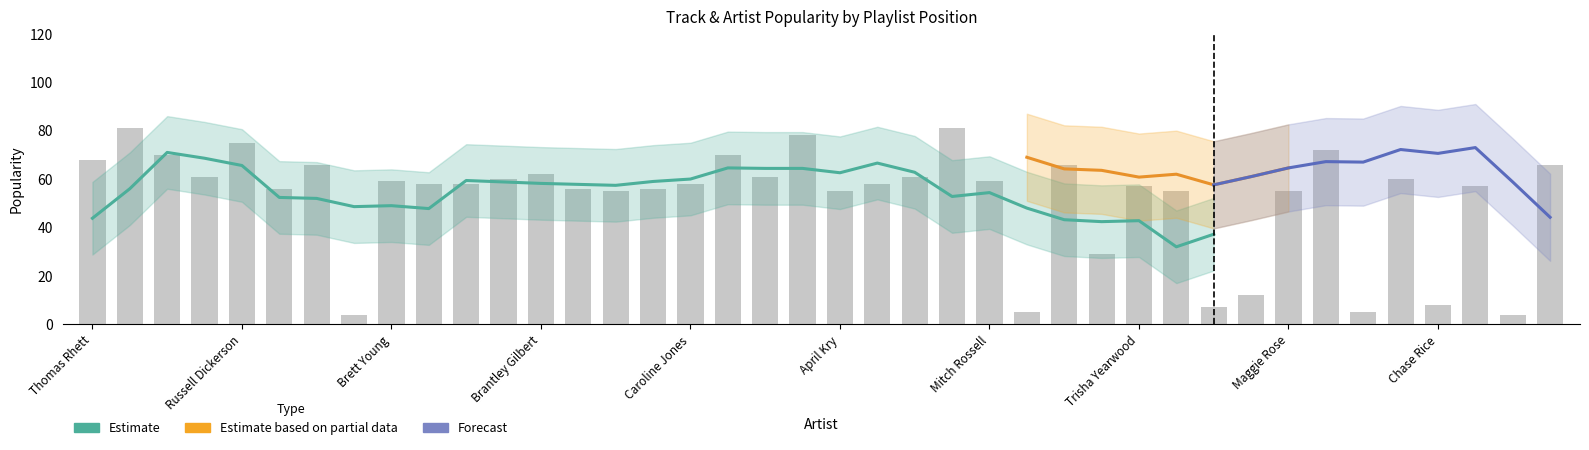

What is the change in value from Aubrie Sellers to Tyler Rich?

-48